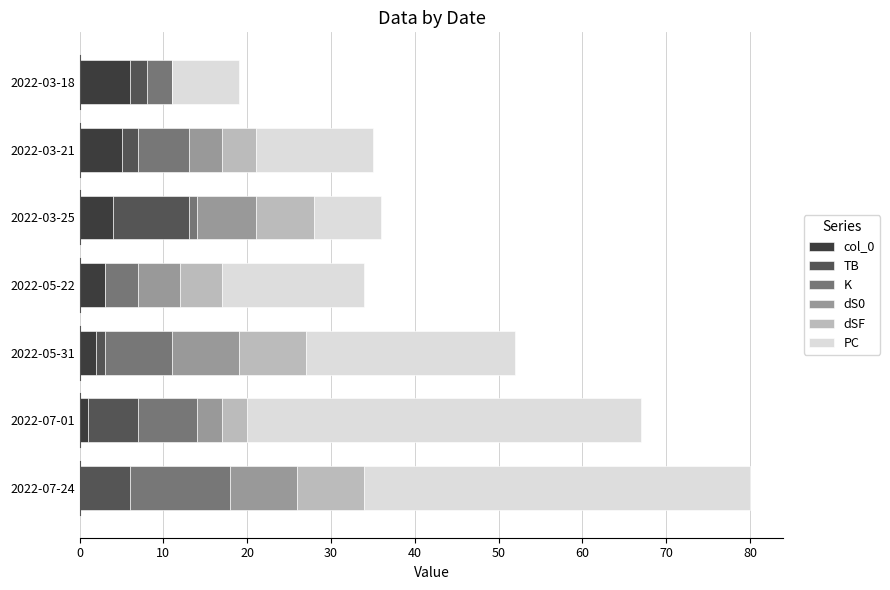

What is the total value across all series at 2022-03-18?

19